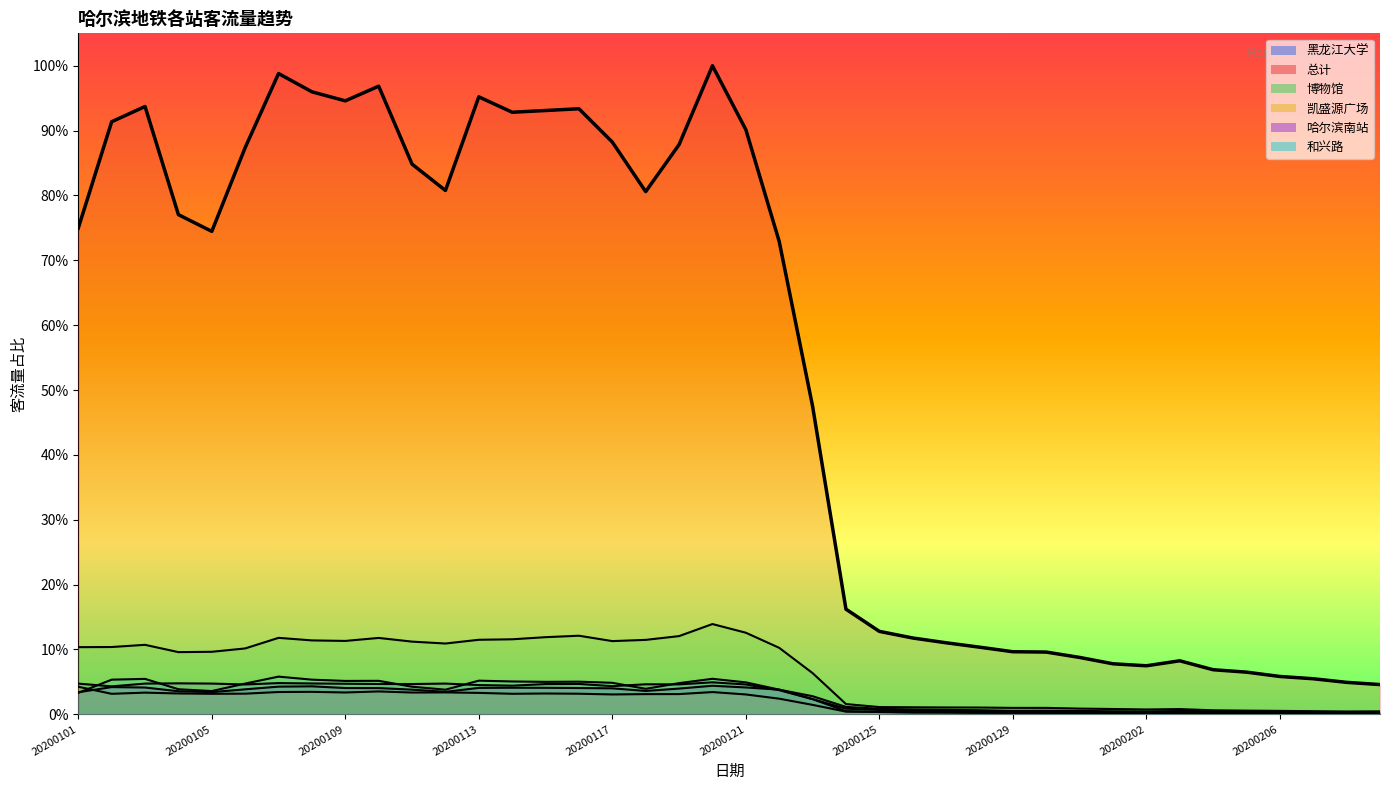

What is the sum of the 博物馆 values at 20200114 and 20200131?

0.1